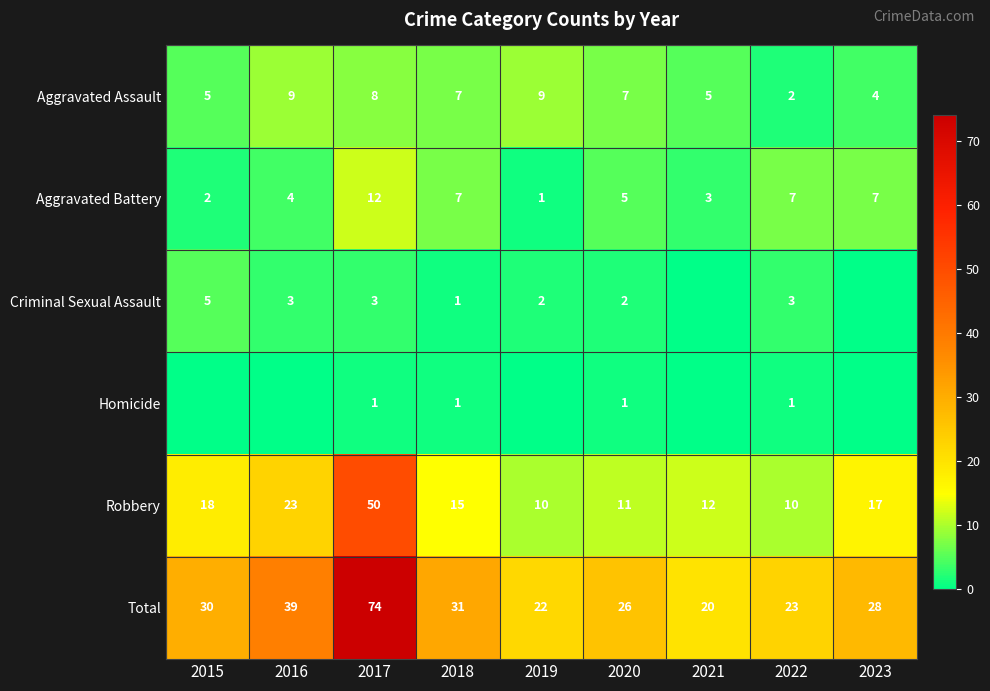

What is the difference between the Aggravated Assault values at 2016 and 2023?

5